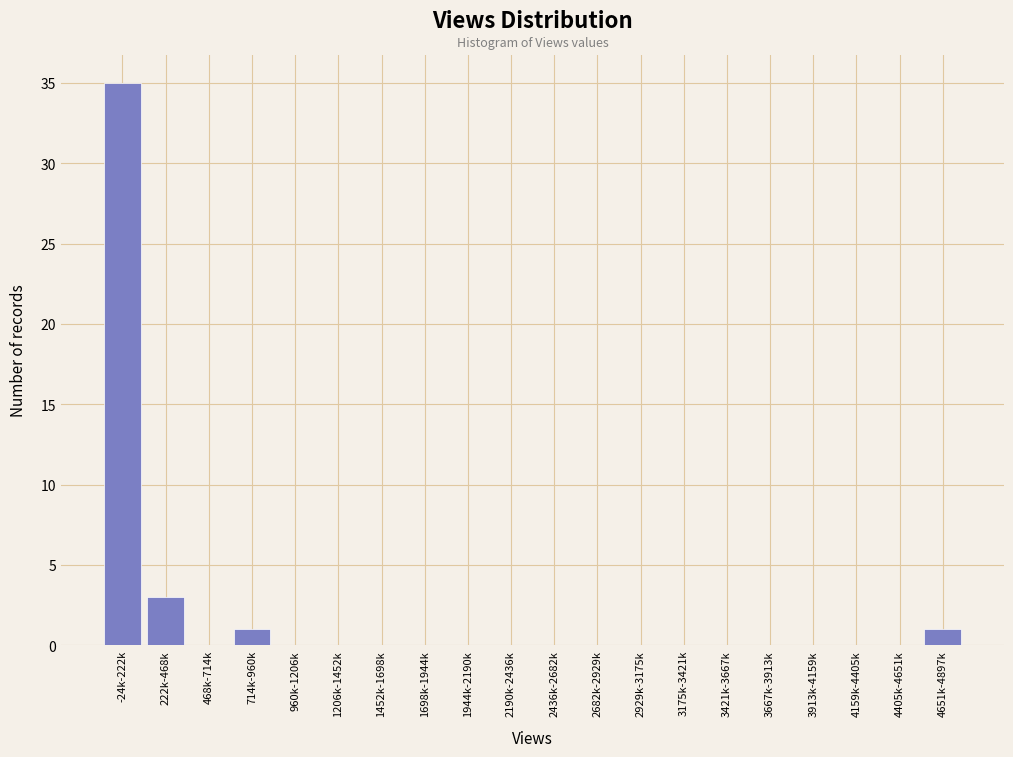

Reading left to right, extract all data points from this chart.

-24k-222k=35	222k-468k=3	468k-714k=0	714k-960k=1	960k-1206k=0	1206k-1452k=0	1452k-1698k=0	1698k-1944k=0	1944k-2190k=0	2190k-2436k=0	2436k-2682k=0	2682k-2929k=0	2929k-3175k=0	3175k-3421k=0	3421k-3667k=0	3667k-3913k=0	3913k-4159k=0	4159k-4405k=0	4405k-4651k=0	4651k-4897k=1